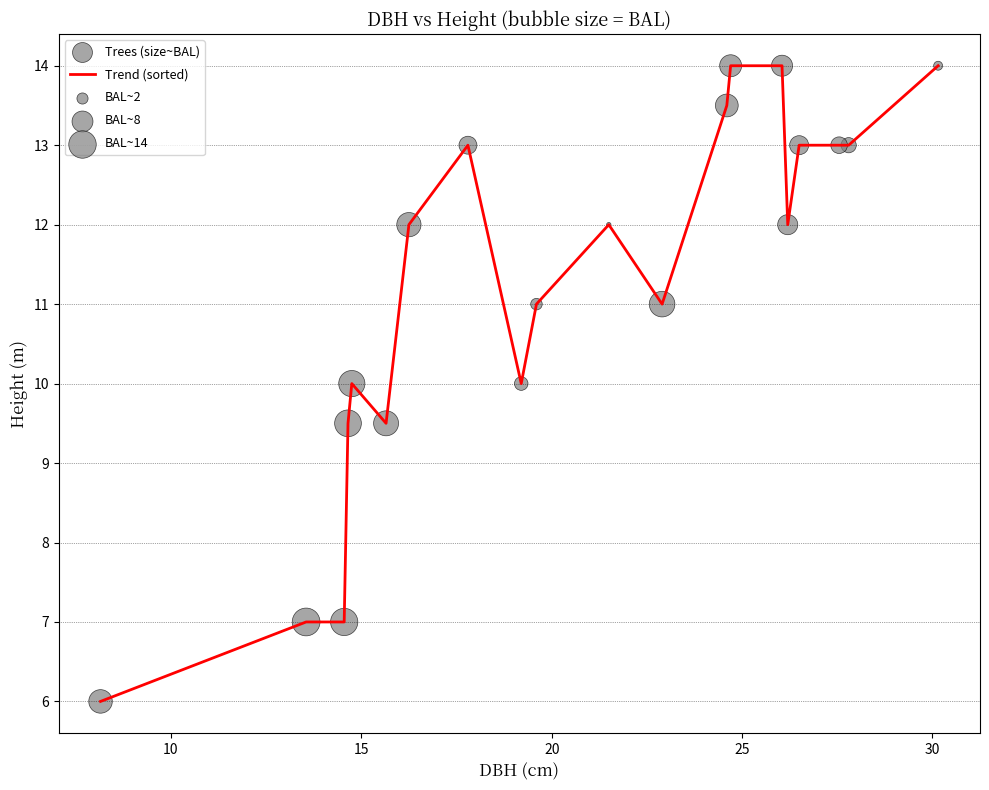

What is the minimum value shown in the chart?

6.0